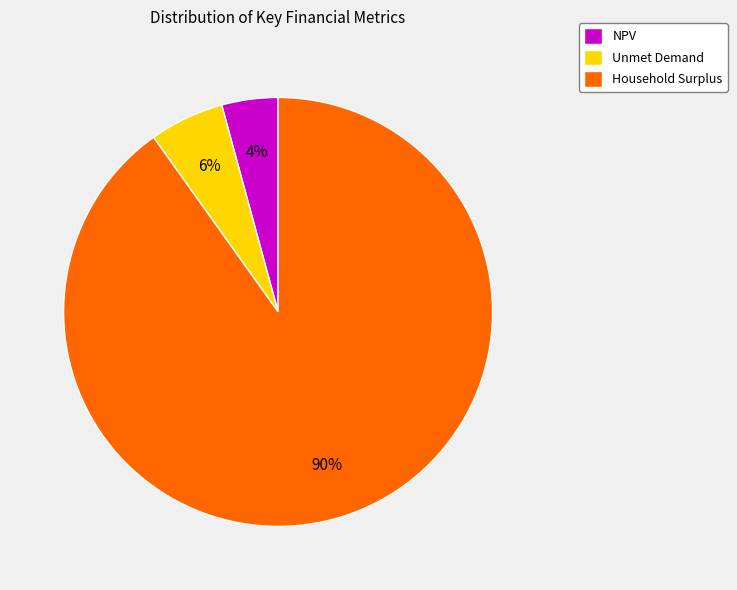

To the nearest percent, what is the difference between the largest and smallest slice percentages?

86%